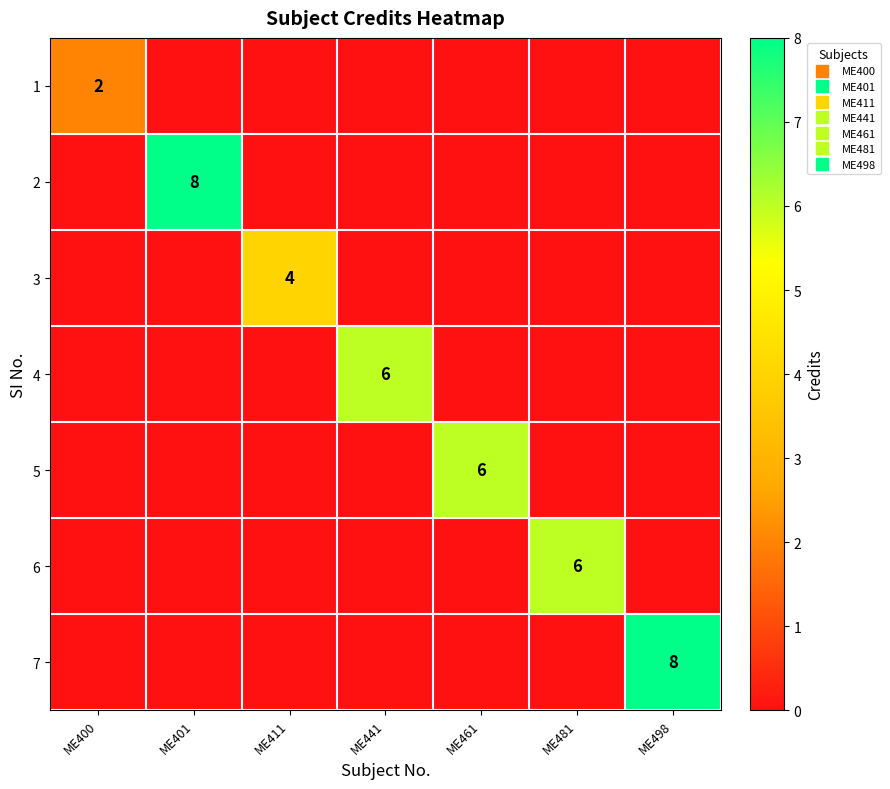

At how many categories does at least one series exceed 5?

5